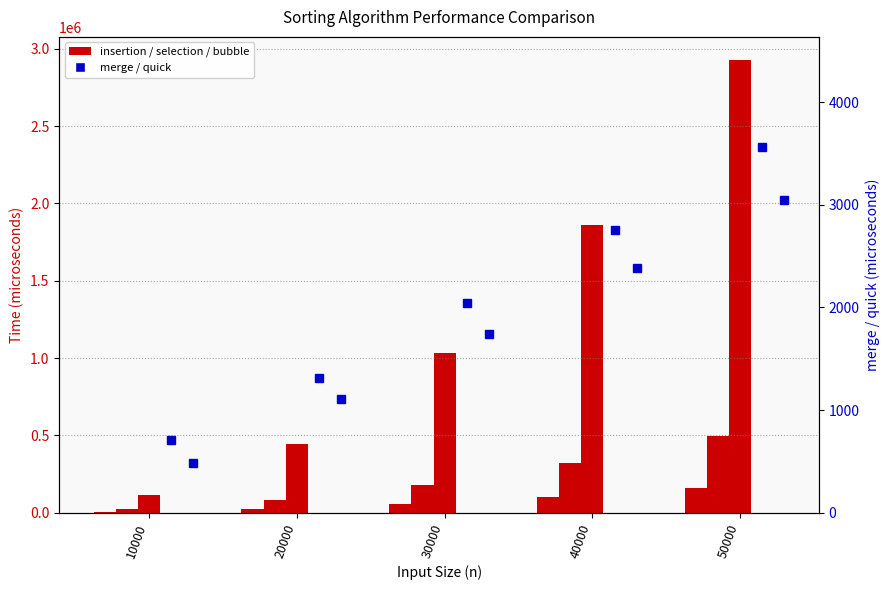

What is the value of the insertion bar at the 2nd from the left?

26606